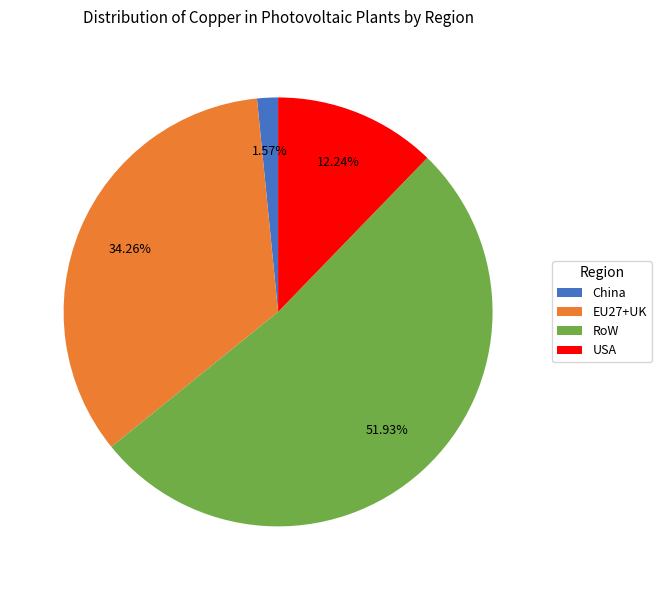

True or false: USA accounts for 2% of the total.

False